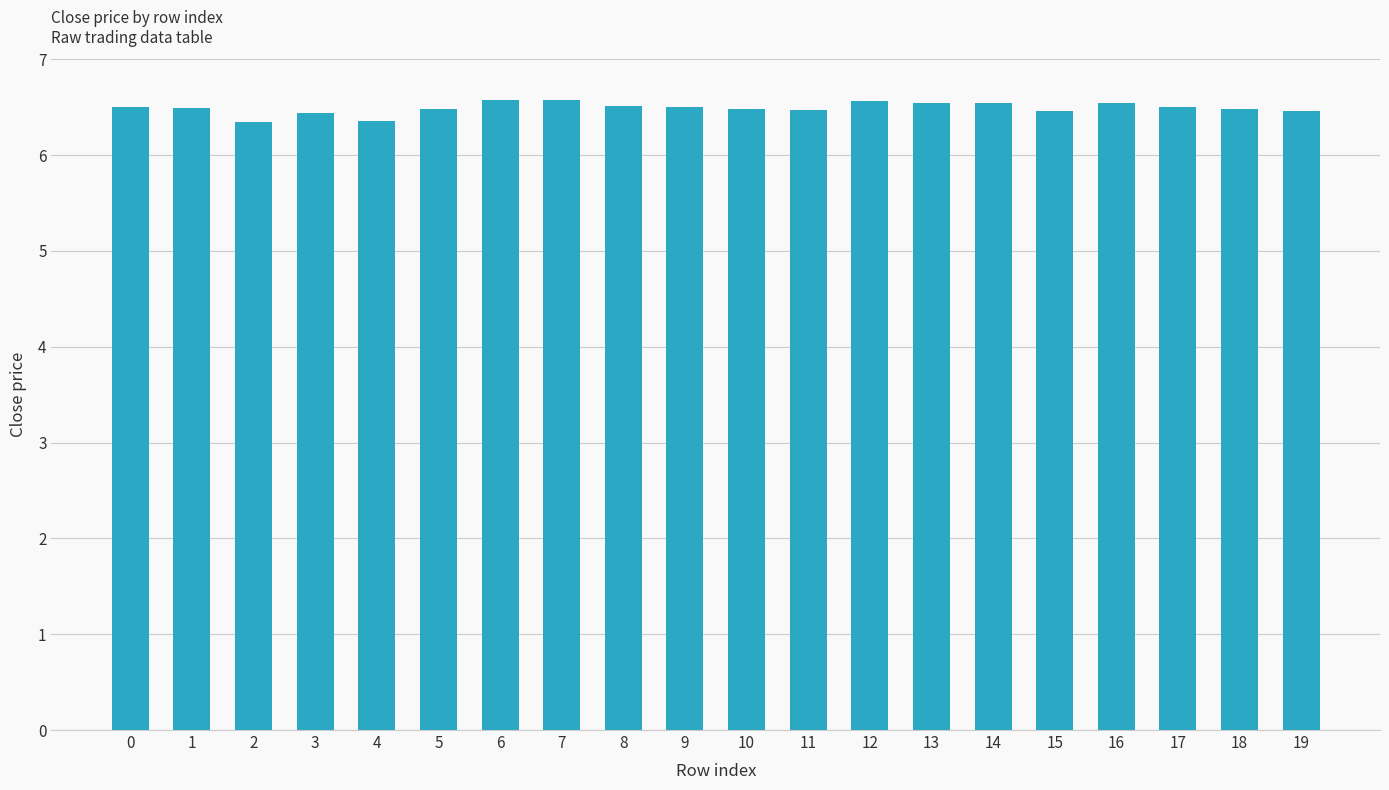

What is the approximate value at 4?

6.4